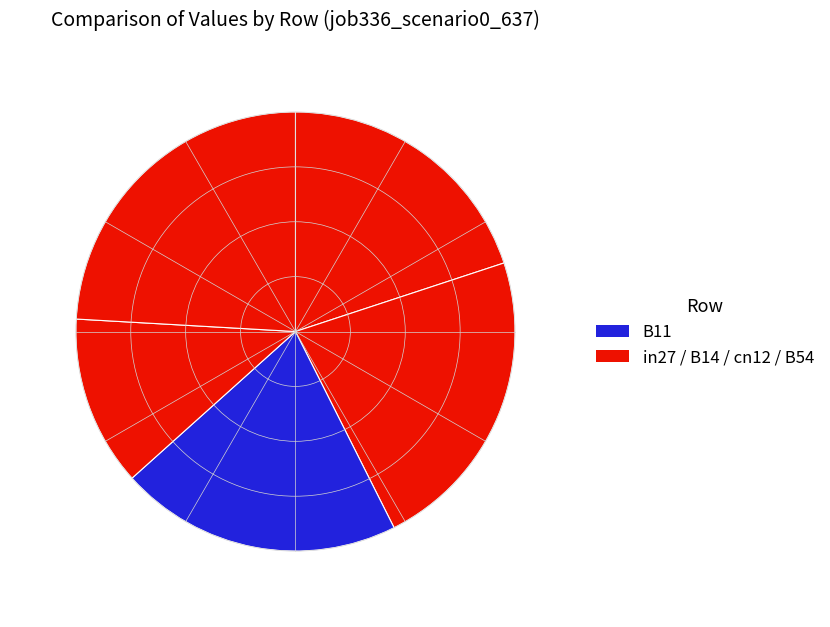

Is there any slice that represents more than half of the pie?

No